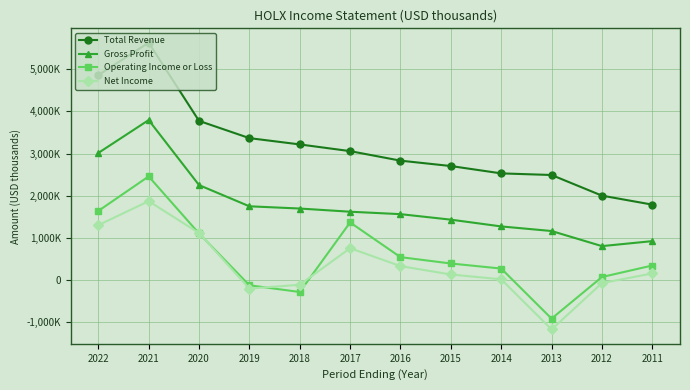

True or false: Gross Profit and Net Income intersect in this chart.

False